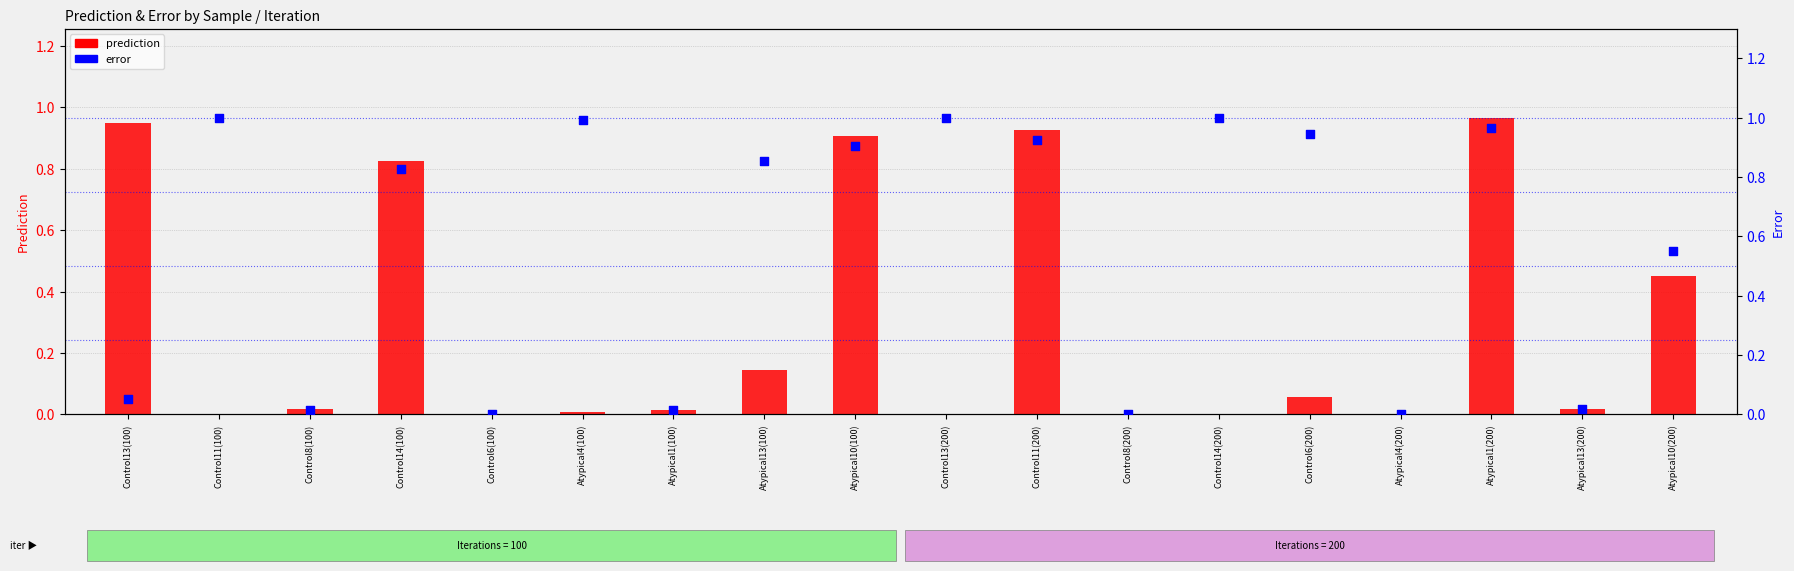

Is the value of prediction at Control14(100) greater than the value of error at Atypical1(200)?

No